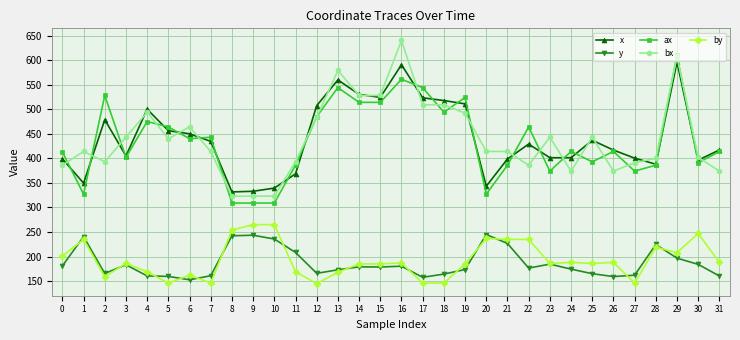

Count the number of categories in the chart.

32